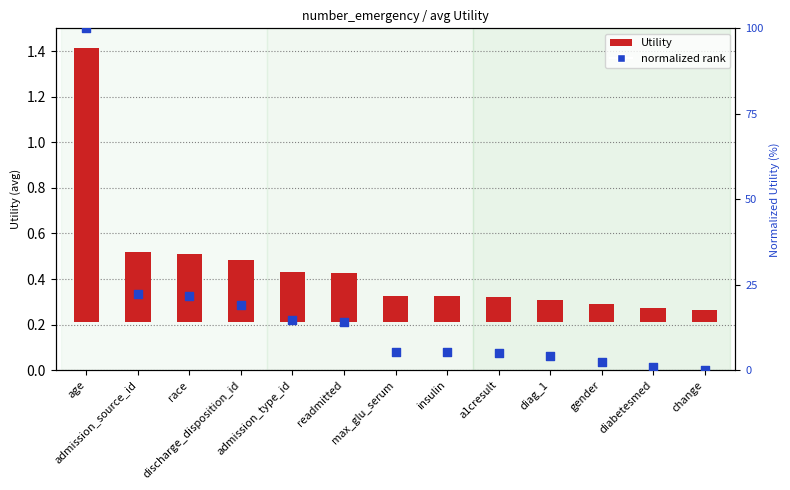

Which series has the widest spread of Y values?

normalized rank